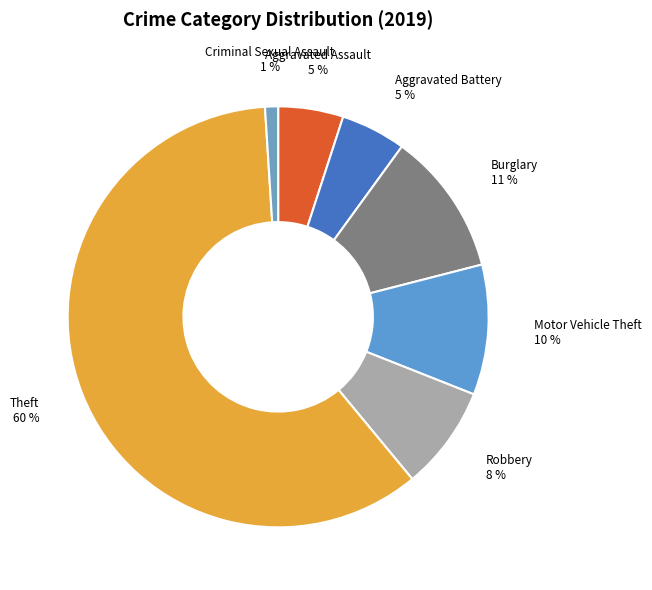

Approximately how many times larger is the value at Aggravated Assault compared to Aggravated Battery?

1.0